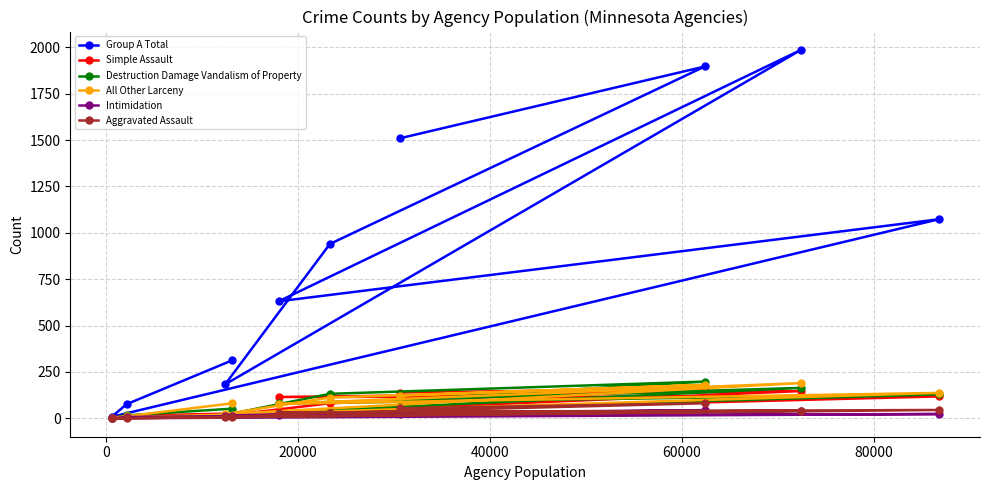

What is the value of the All Other Larceny point at the 5th from the left?

78